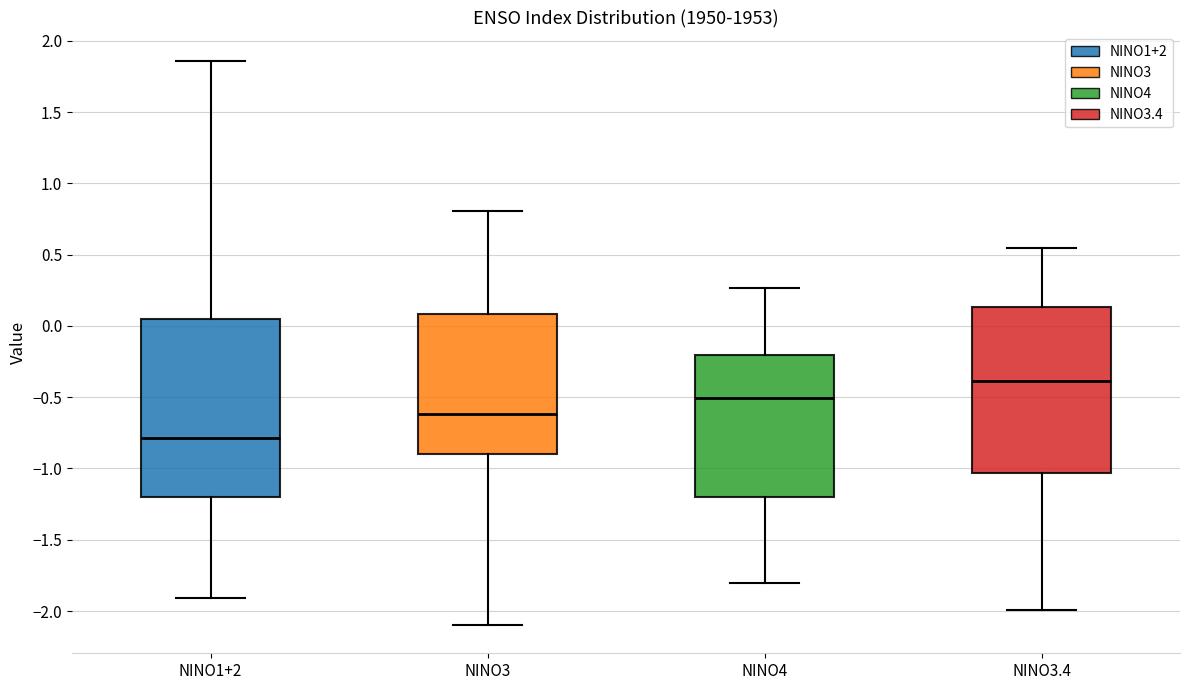

Comparing the boxes themselves (not the whiskers), which one is the tallest?

NINO1+2